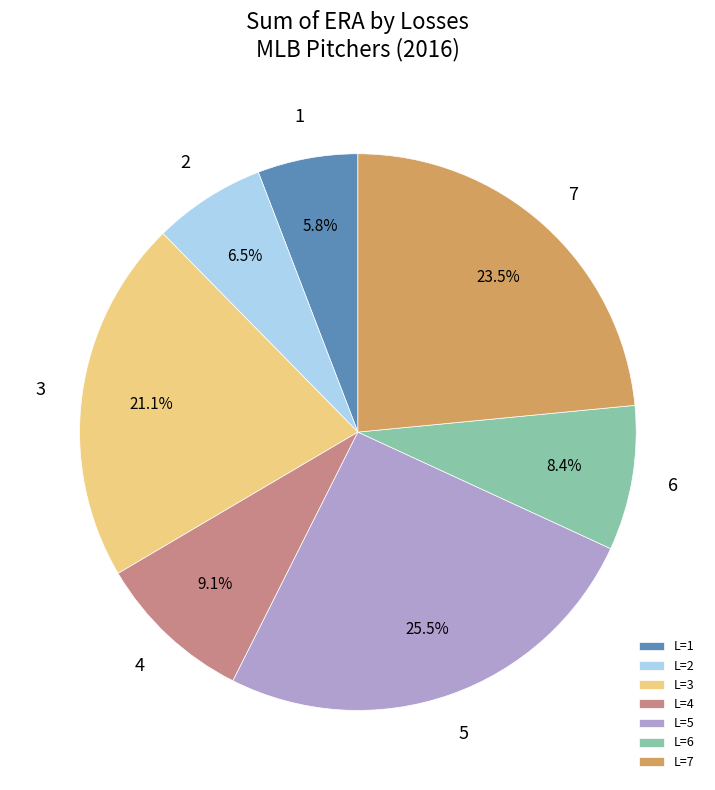

Rank the categories by value from lowest to highest.

L=1, L=2, L=6, L=4, L=3, L=7, L=5